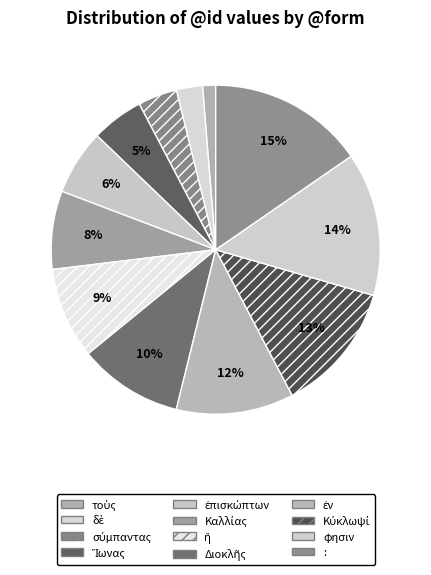

Is there any slice that represents more than half of the pie?

No